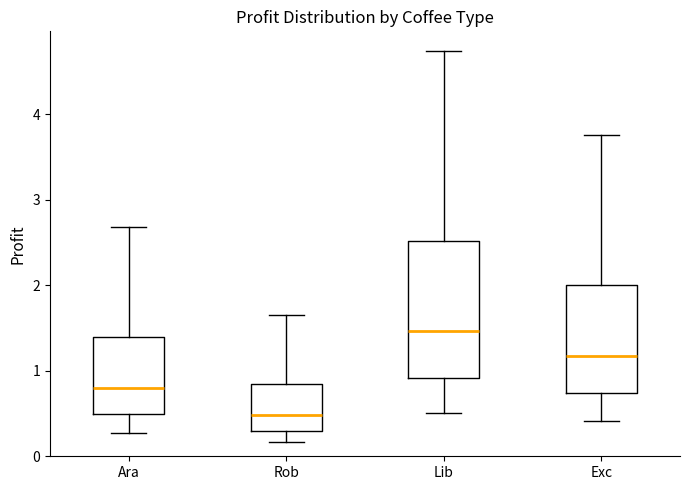

Reading left to right, read every box against the y-axis: the position of its median line, the range the box covers, and the ends of its whiskers. The values are not printed on the chart, so give them approximately, as read against the axis.

Ara: median 0.8, box 0.5 to 1.4, whiskers 0.3 to 2.7
Rob: median 0.5, box 0.3 to 0.8, whiskers 0.2 to 1.6
Lib: median 1.5, box 0.9 to 2.5, whiskers 0.5 to 4.7
Exc: median 1.2, box 0.7 to 2.0, whiskers 0.4 to 3.8